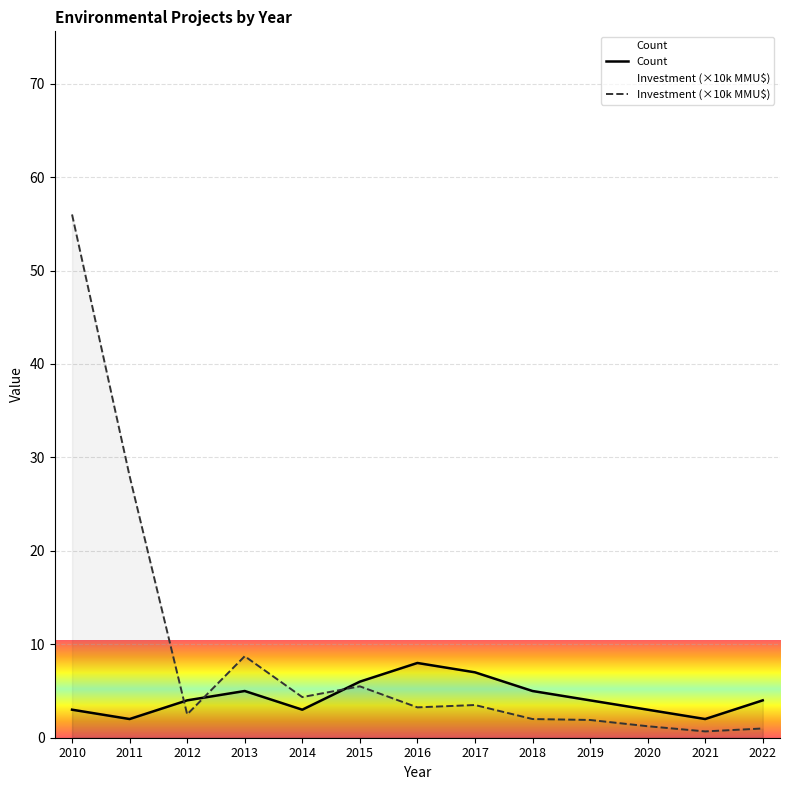

The Investment (MMU$) series shows 3.5 at 2017. True or false?

True